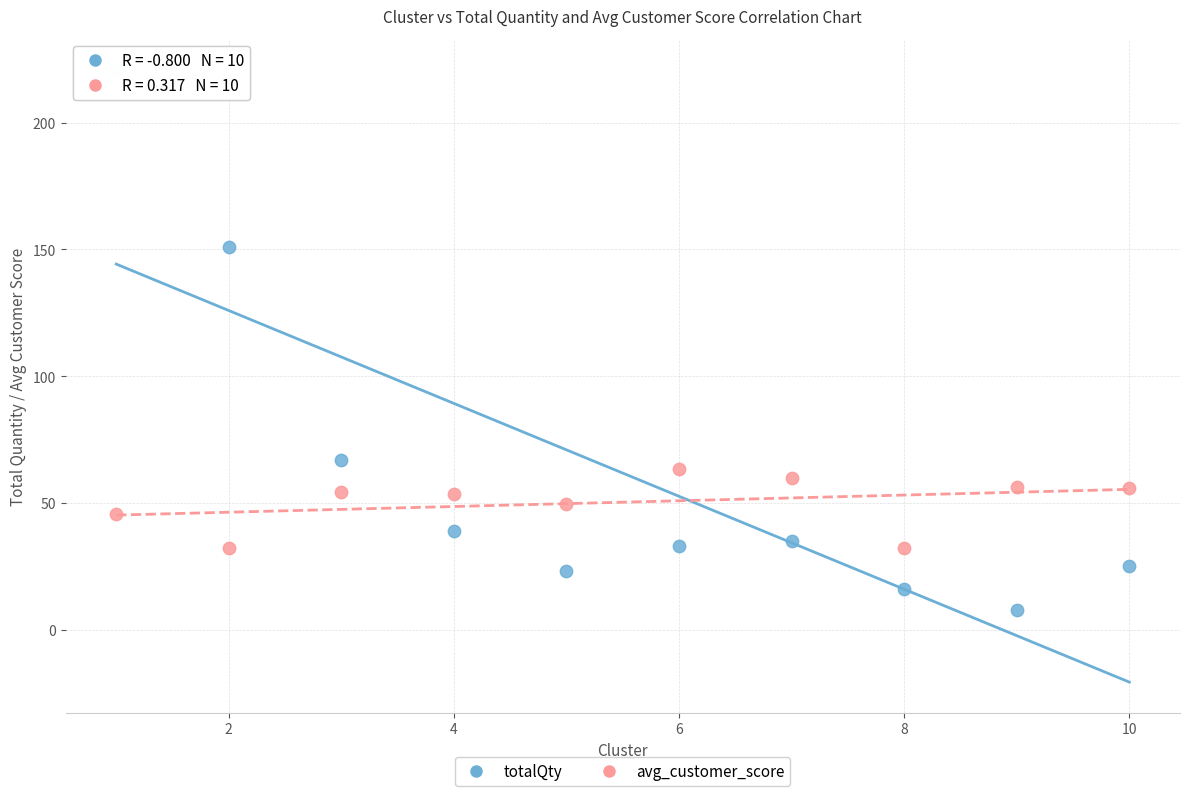

Across all data points, what is the range of X values (max minus min)?

9.0